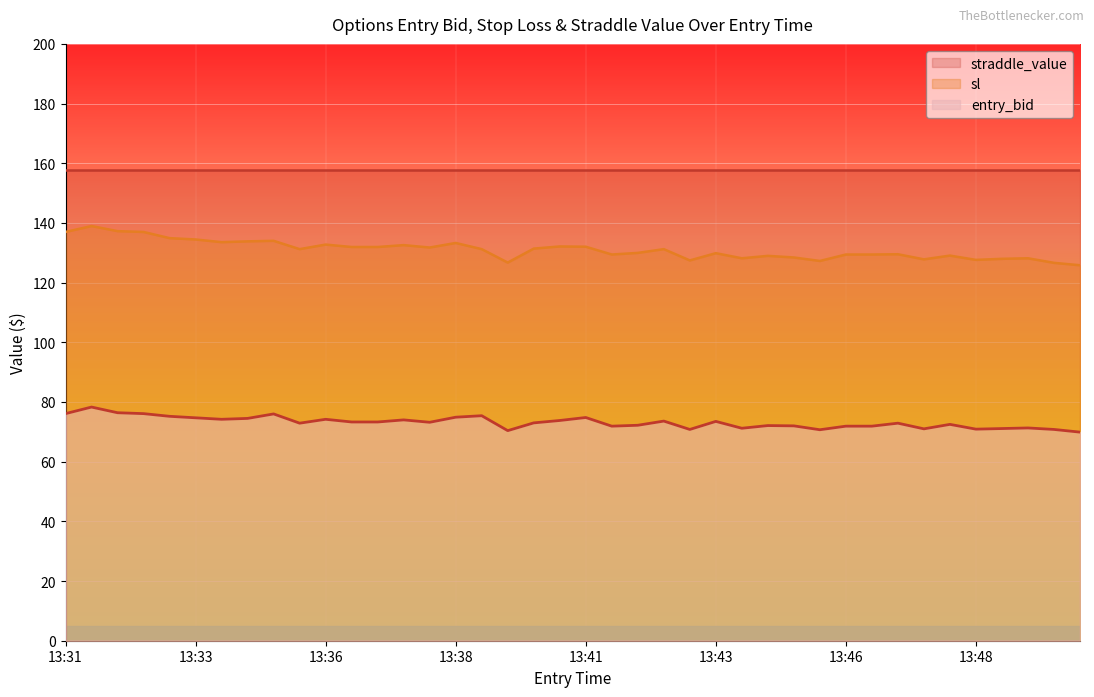

Between 13:47 and 13:35, which is larger?

13:35